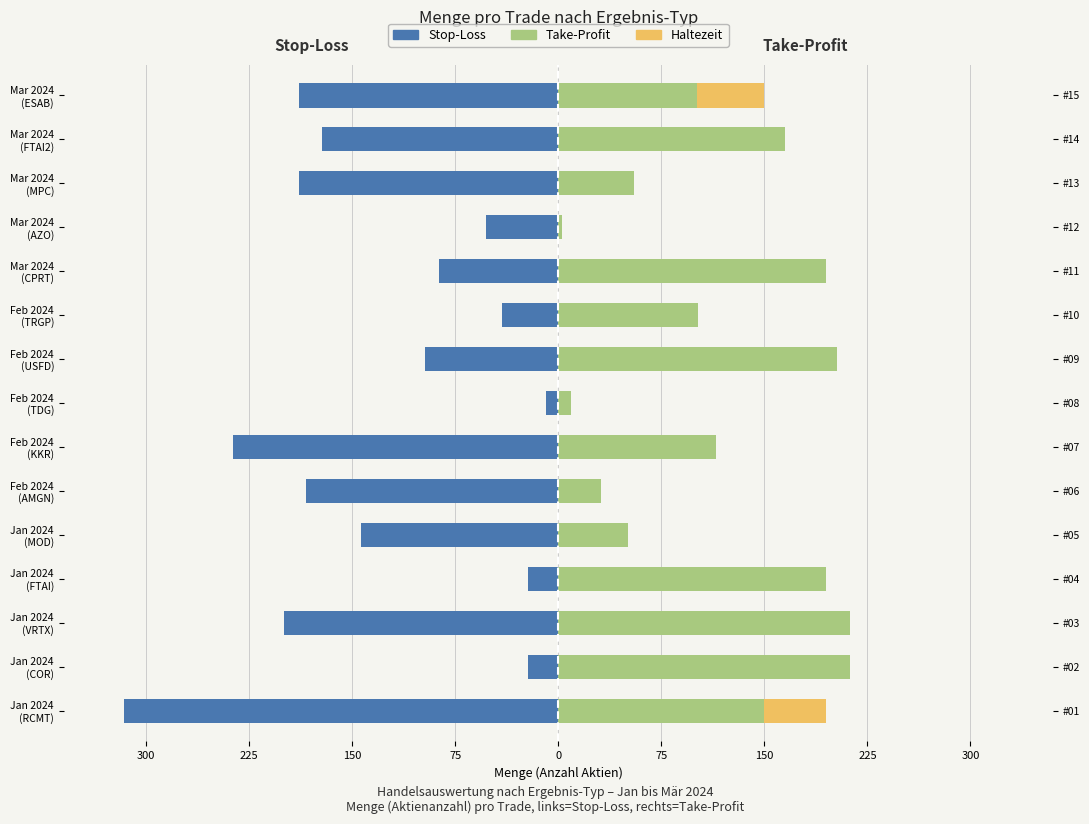

Is the value of Haltezeit (links) at 10 greater than the value of Stop-Loss at 225?

Yes